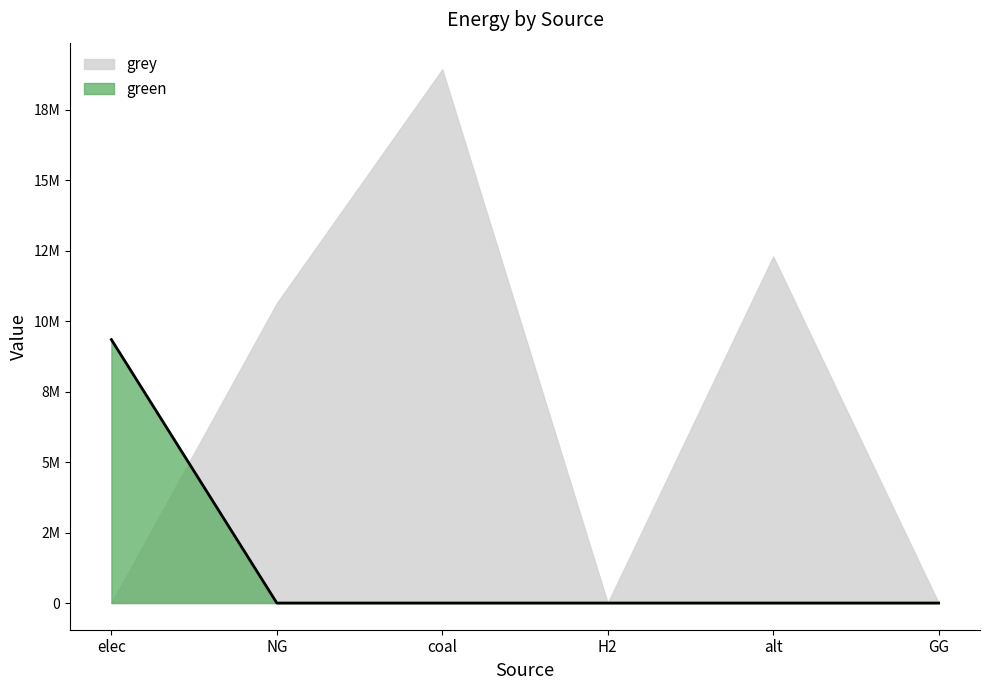

What are all the series names shown in the legend?

grey, green